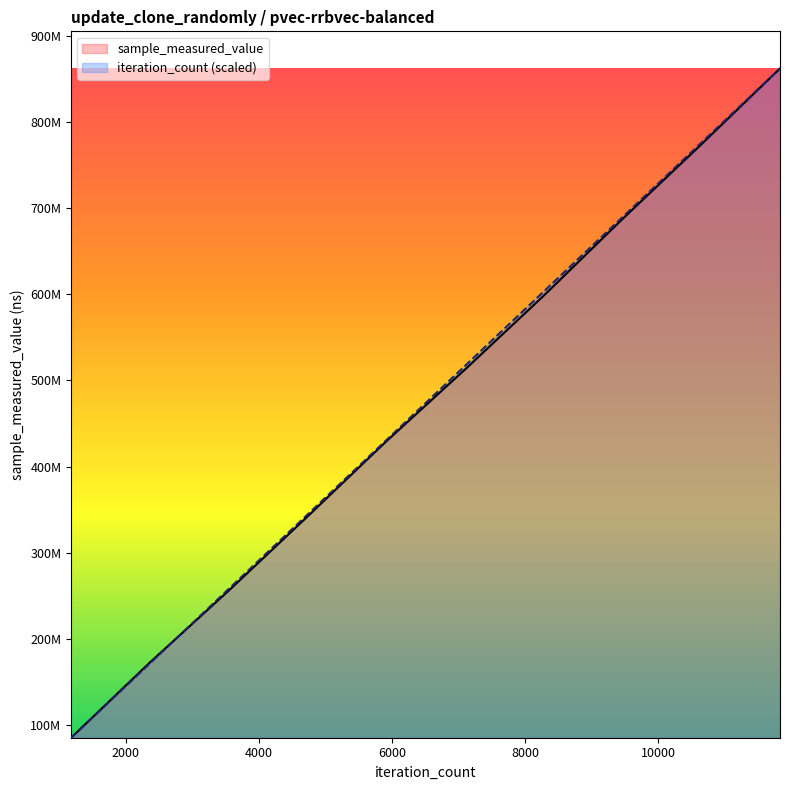

Reading right to left, what are all the values shown in this chart?

sample_measured_value: 11830=862604919.0	10647=774287927.0	9464=687672190.0	8281=598539684.0	7098=512727863.0	5915=429237844.0	4732=341894689.0	3549=255791034.0	2366=172379716.0	1183=84874773.0
iteration_count: 11830=862604919.0	10647=776190458.3	9464=689775997.7	8281=603361537.0	7098=516947076.3	5915=430532615.7	4732=344118155.0	3549=257703694.3	2366=171289233.7	1183=84874773.0